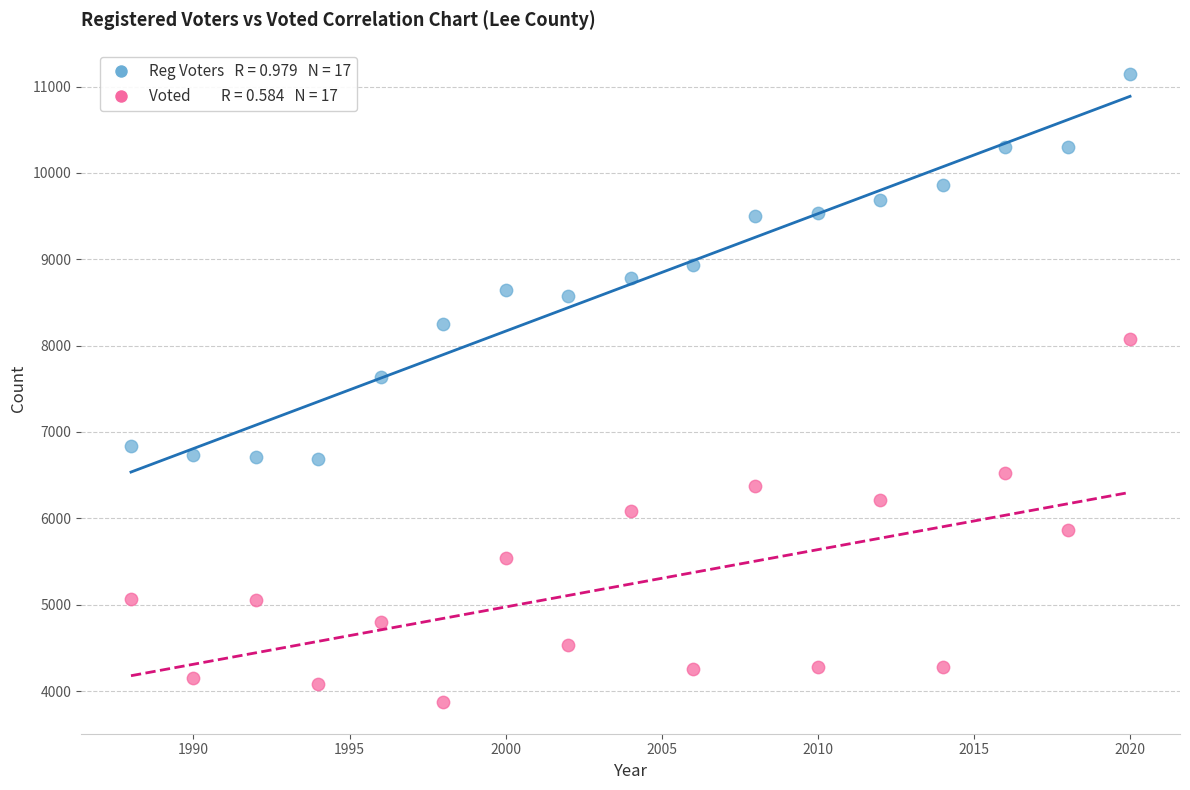

Across all series, what Y value is closest to 7507?

7636